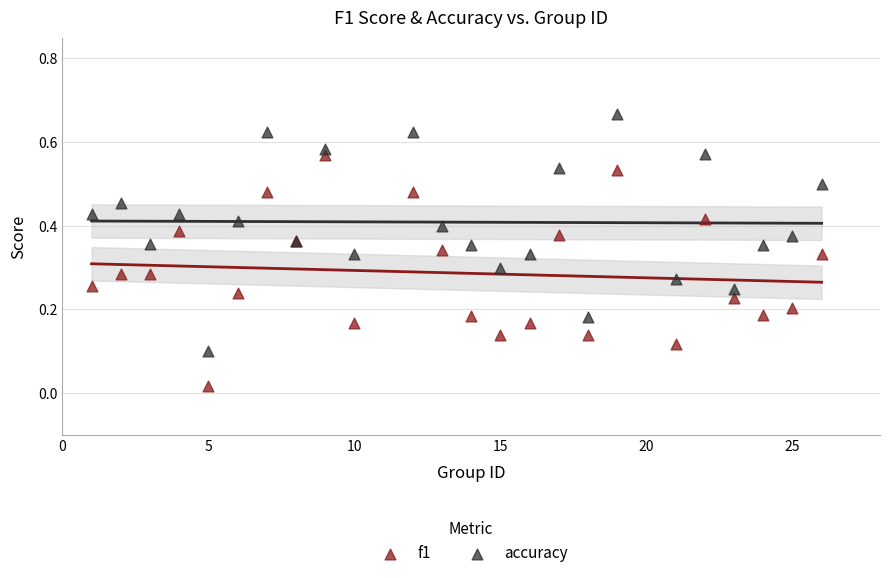

Which series contains the lowest Y value?

f1